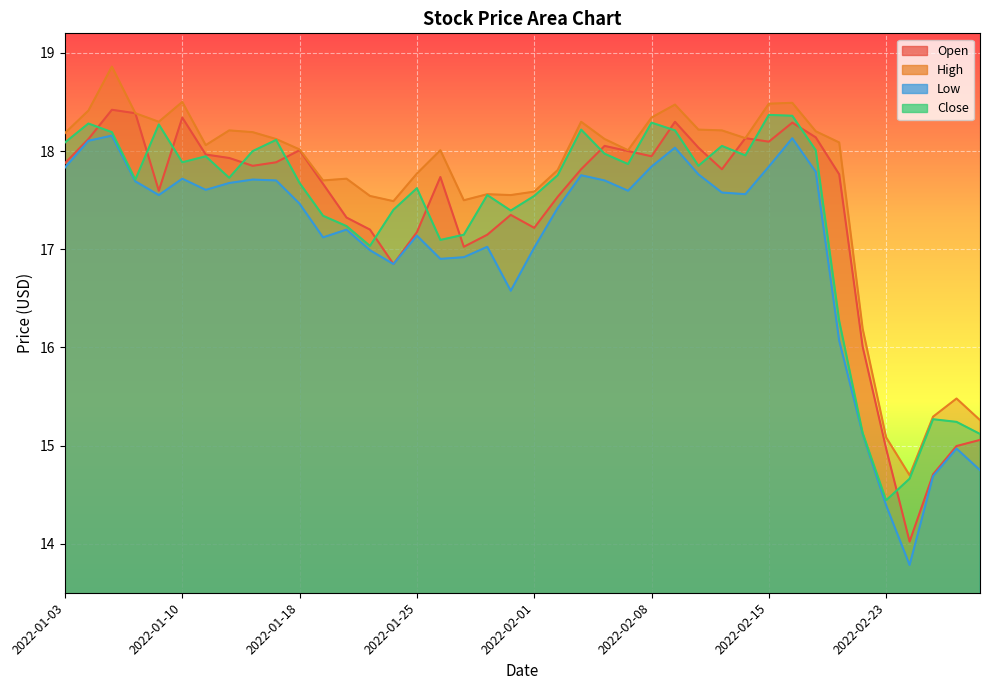

In Open, how many points are lower than both neighbors (excluding endpoints)?

9